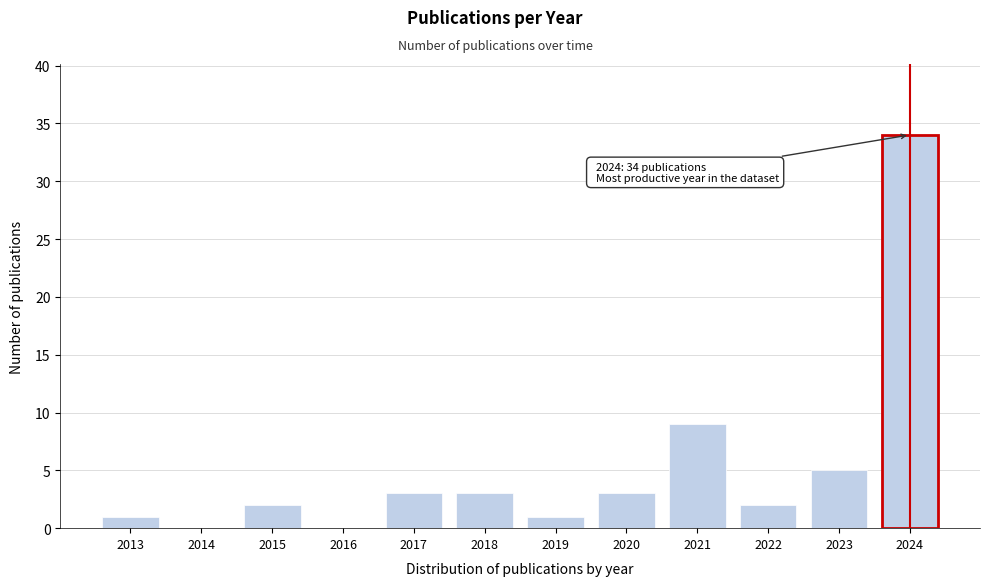

Reading left to right, extract all data points from this chart.

2013=1	2014=0	2015=2	2016=0	2017=3	2018=3	2019=1	2020=3	2021=9	2022=2	2023=5	2024=34